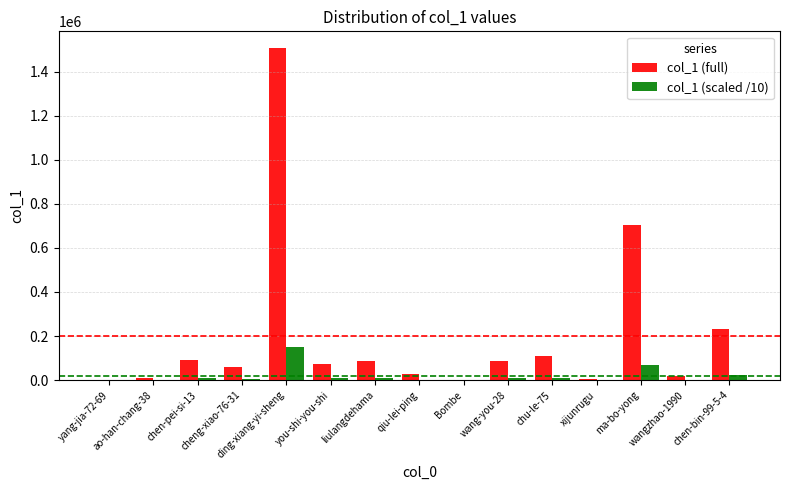

How many data points does each series have?

15